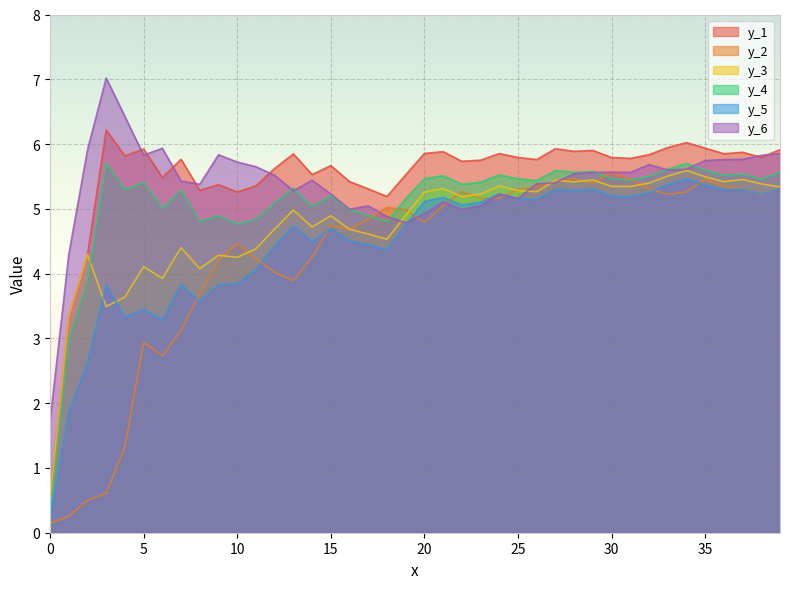

What is the average value of the y_2 series?

4.3